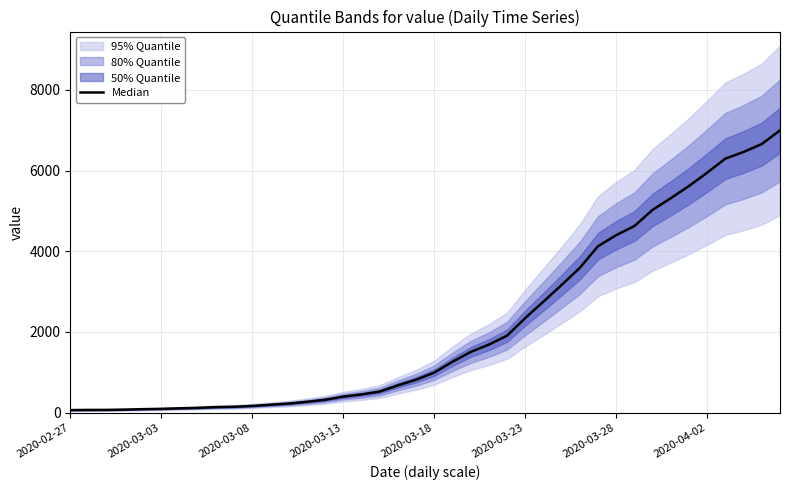

Is it true that the value at 2020-03-03 is 68?

True